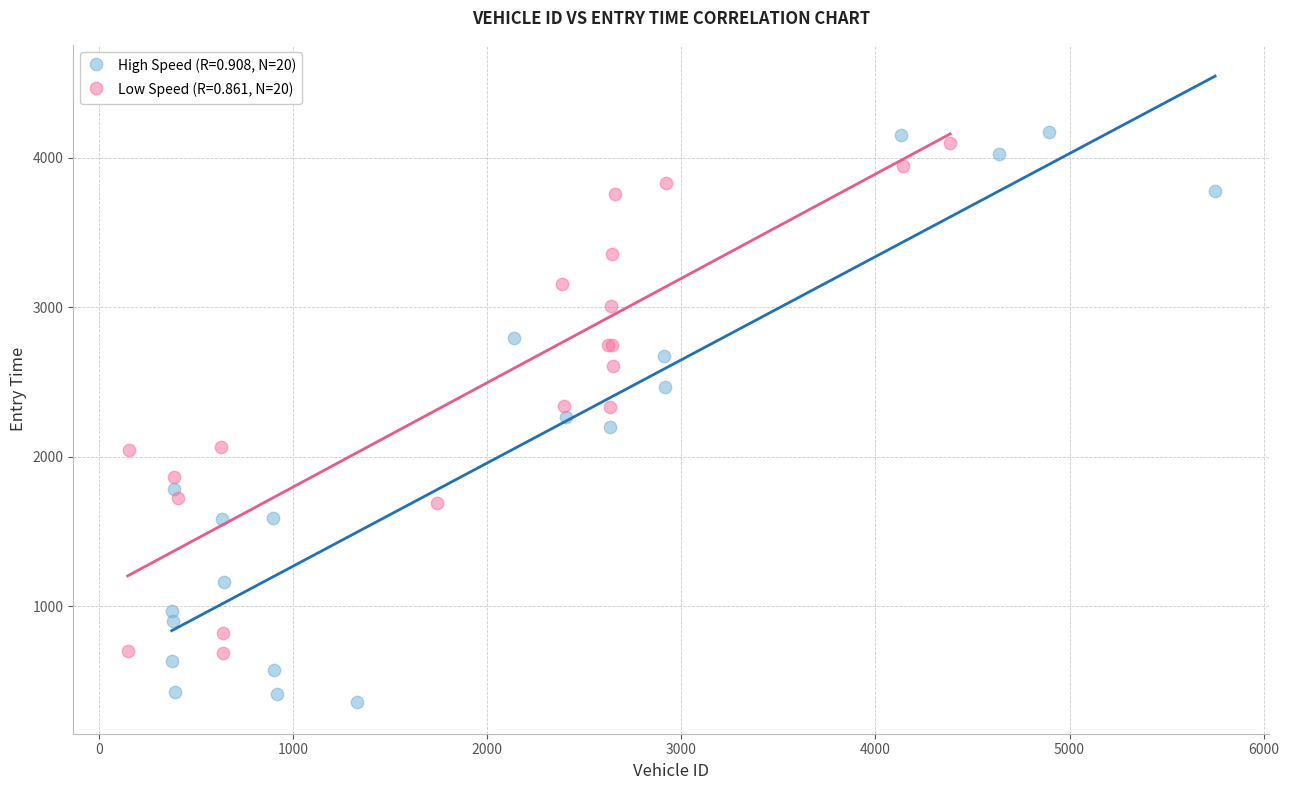

Which series has the widest spread of Y values?

High Speed (R=0.908, N=20)